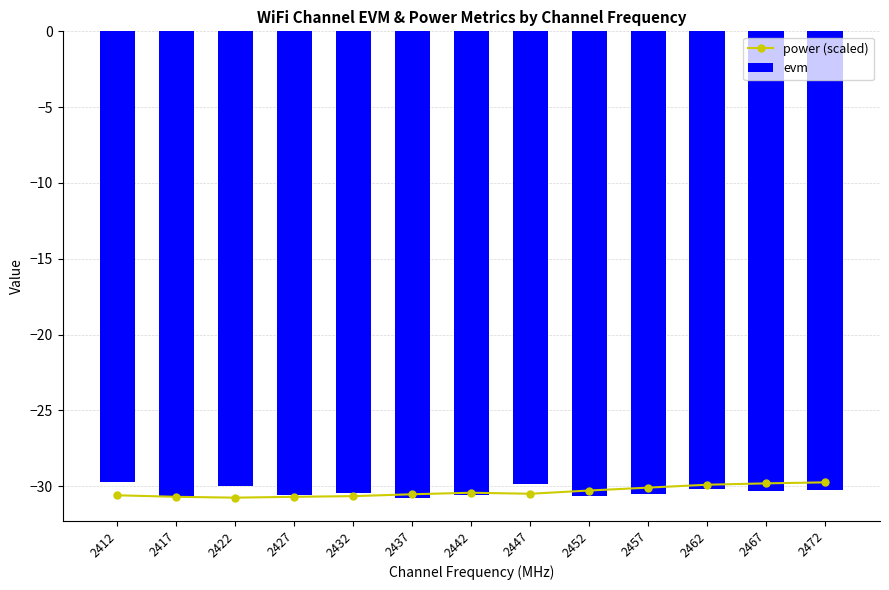

The value of power (scaled) at 2452 is -8.5. True or false?

False